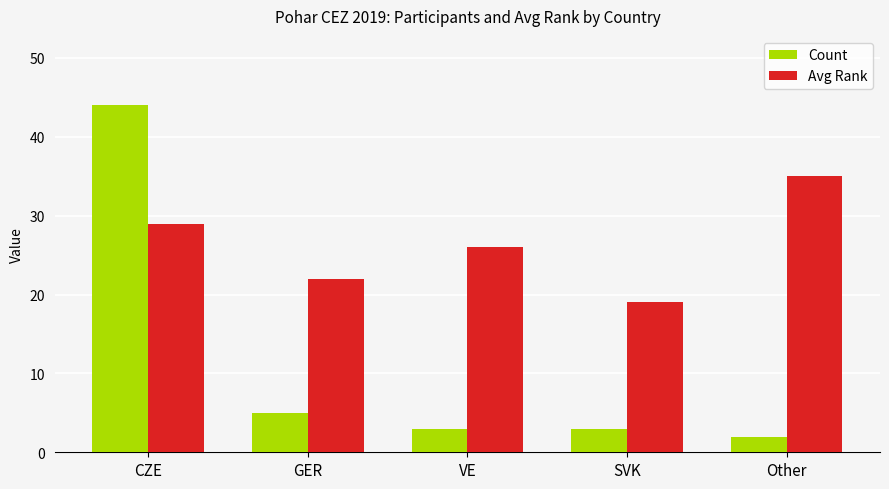

List the labels in order of Avg Rank value, smallest first.

SVK, GER, VE, CZE, Other